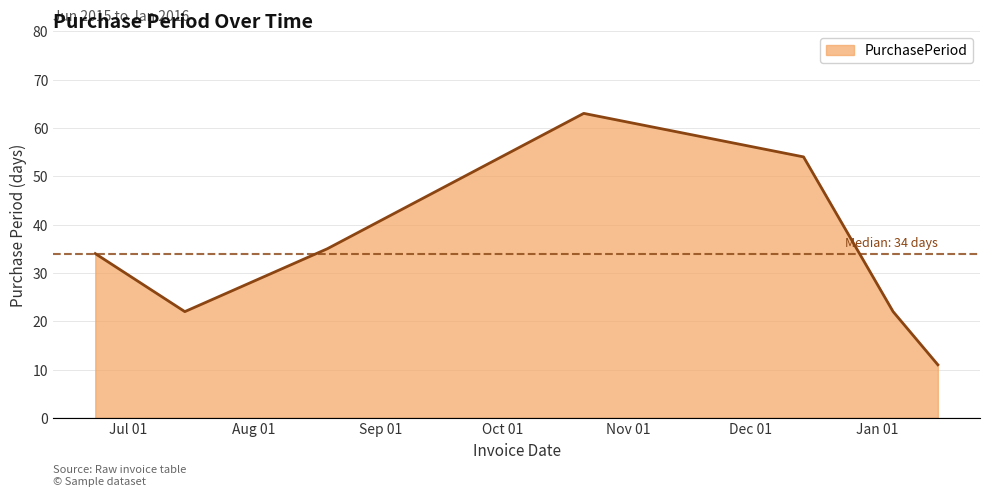

What is the smallest value displayed?

11